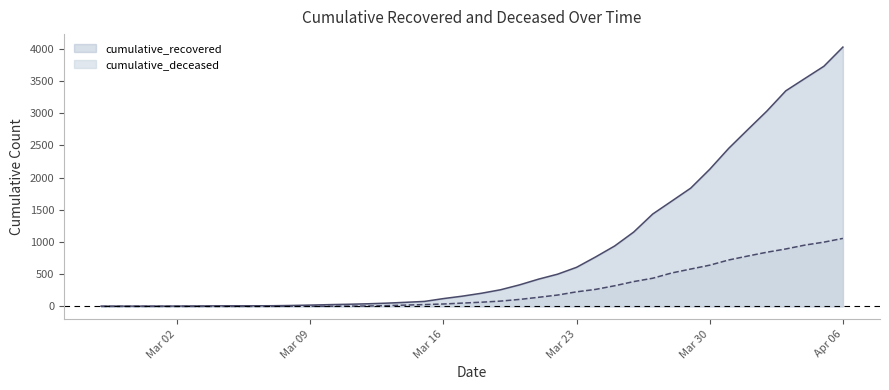

Does the chart have visible grid lines?

No